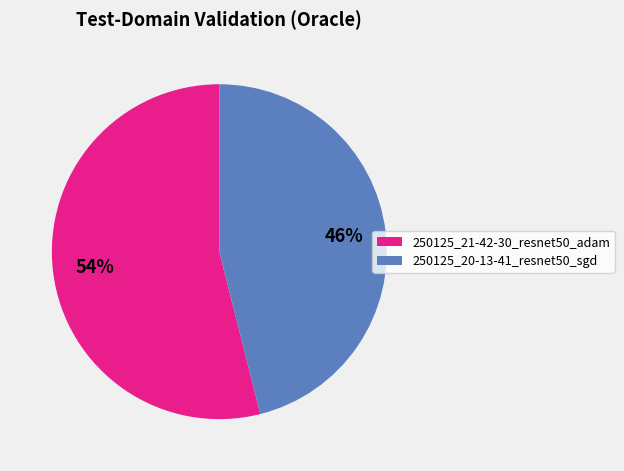

Is it true that 250125_21-42-30_resnet50_adam is 65% of the pie?

False